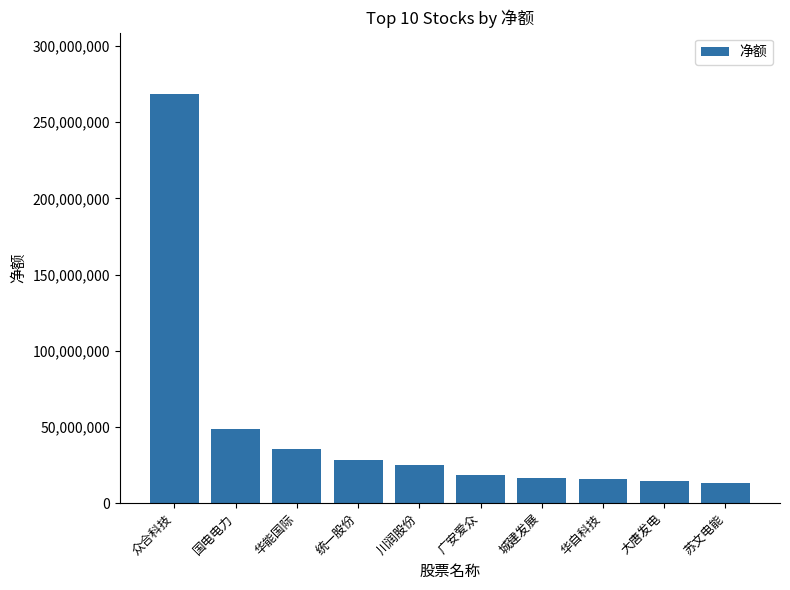

Which has a higher value, 广安爱众 or 国电电力?

国电电力